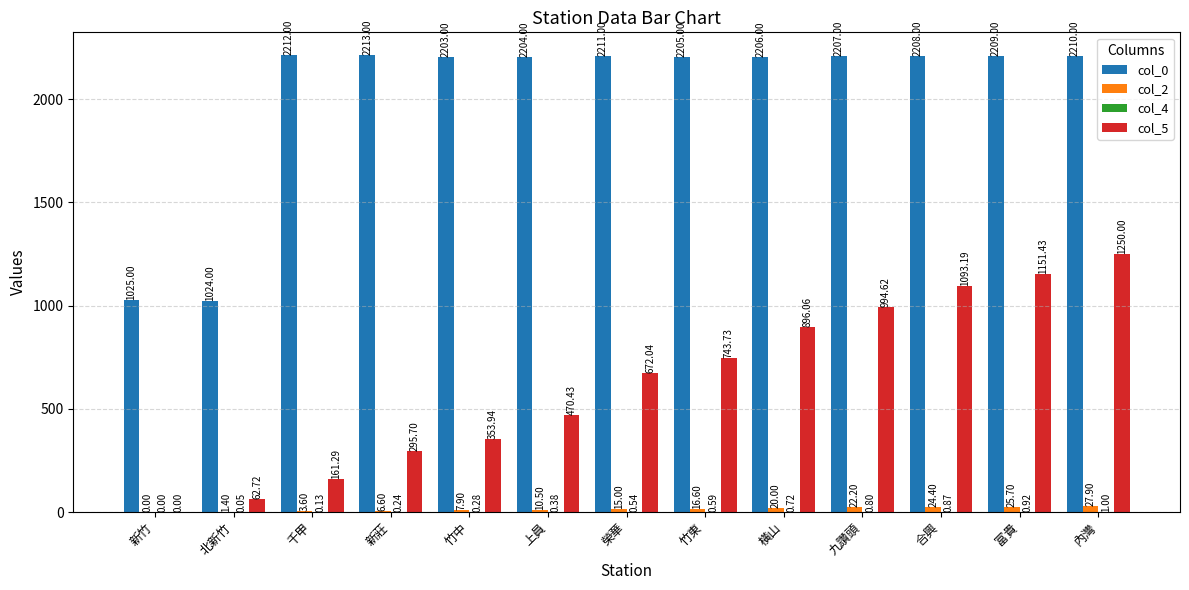

What is the total value across all series at 新莊?

2515.5